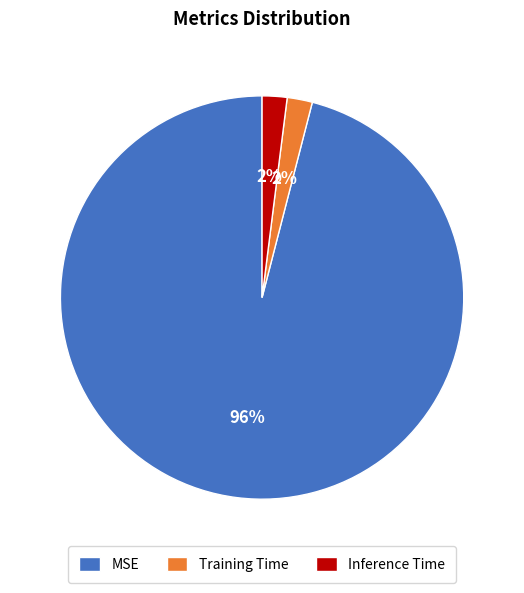

To the nearest percent, what portion does Inference Time represent?

2%